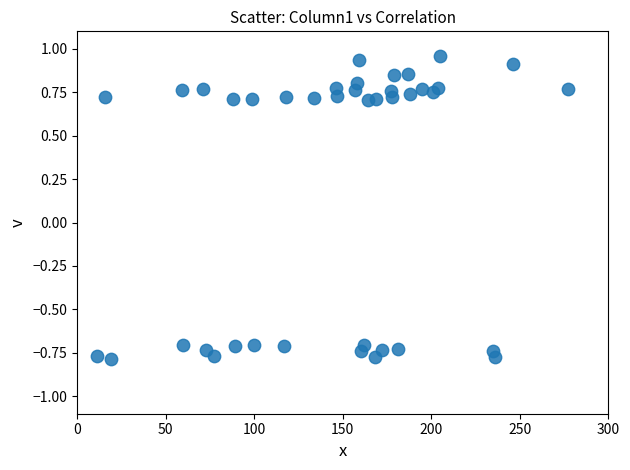

What is the range of X values (max minus min)?

266.0